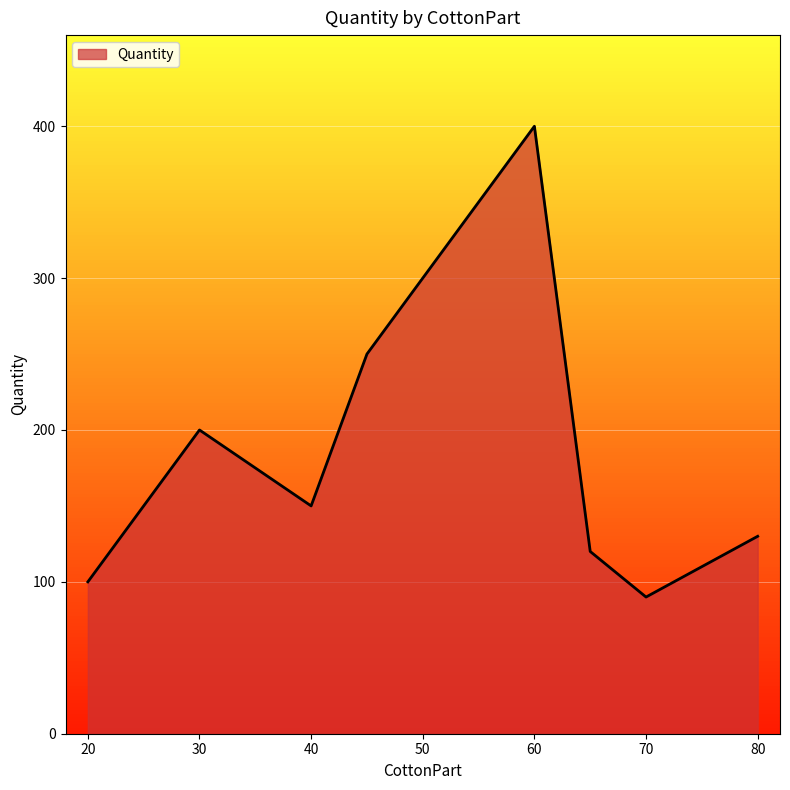

What is the difference between the maximum and minimum values?

310